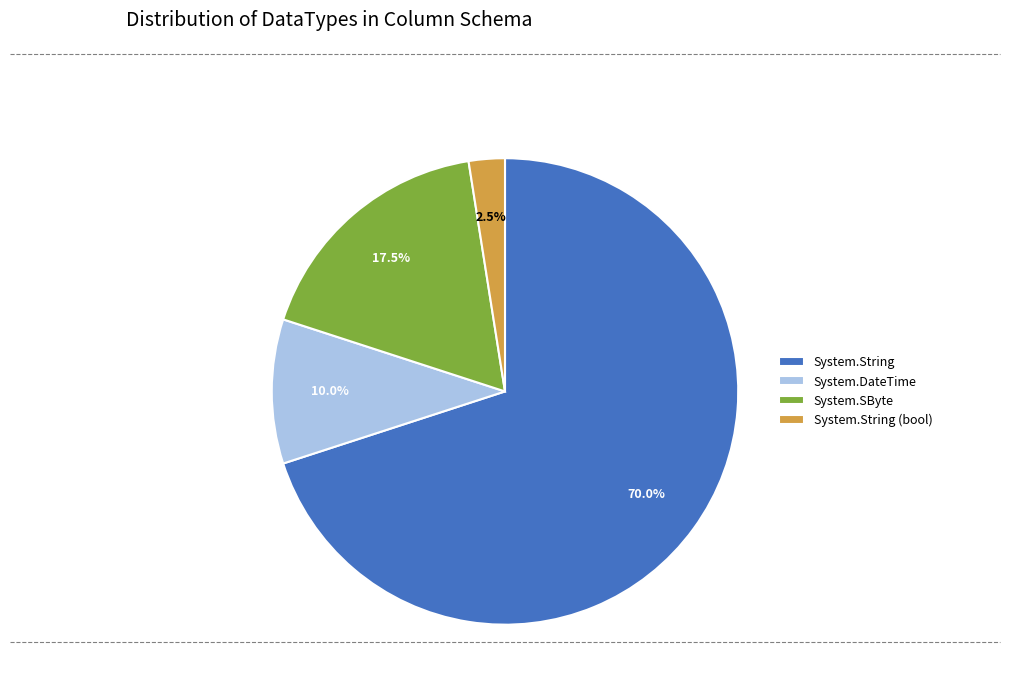

To the nearest percent, what is the difference between the System.String and System.DateTime slice percentages?

60%